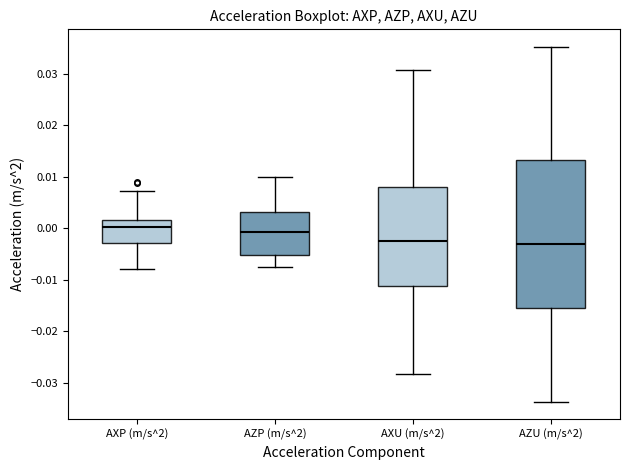

Where is the lower edge of the box for AXP (m/s^2) on the y-axis? The values are not printed on the chart, so give them approximately, as read against the axis.

-0.003